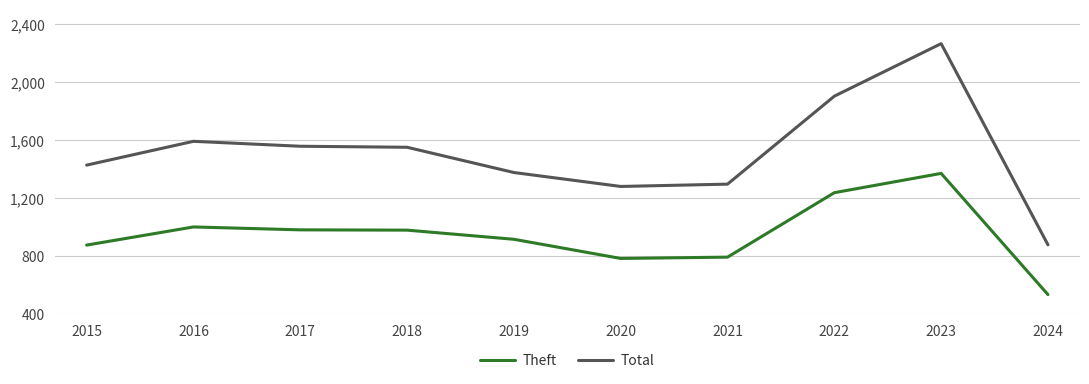

Does the chart have visible grid lines?

Yes